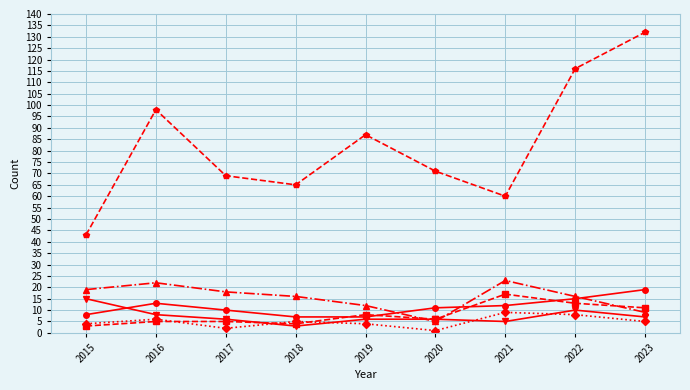

What is the greatest value displayed?

132